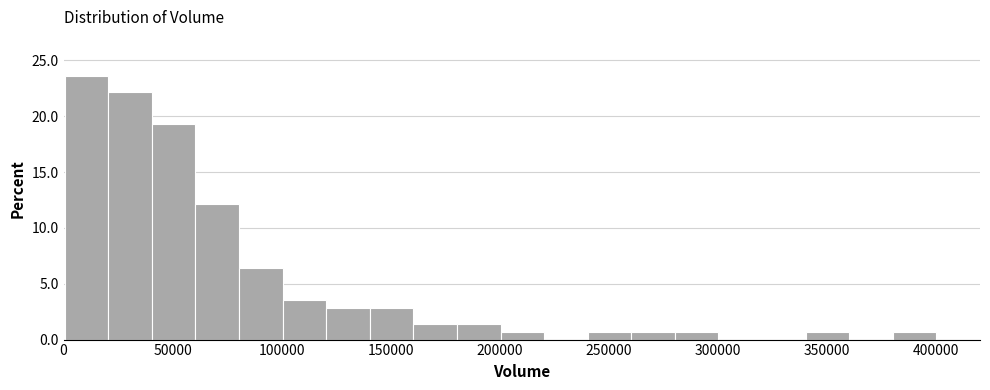

Read against the x-axis, roughly where is the centre of the tallest bar?

10000